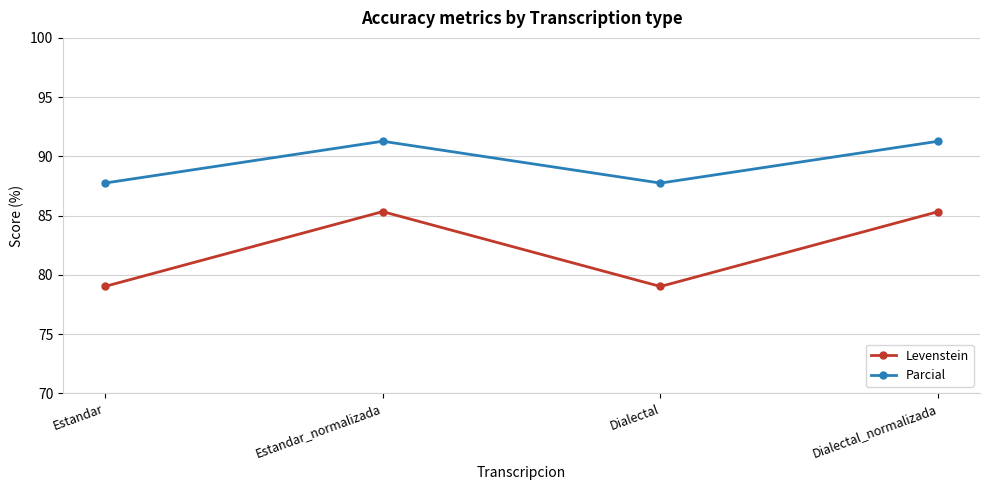

Which series has the largest range (max minus min)?

Levenstein